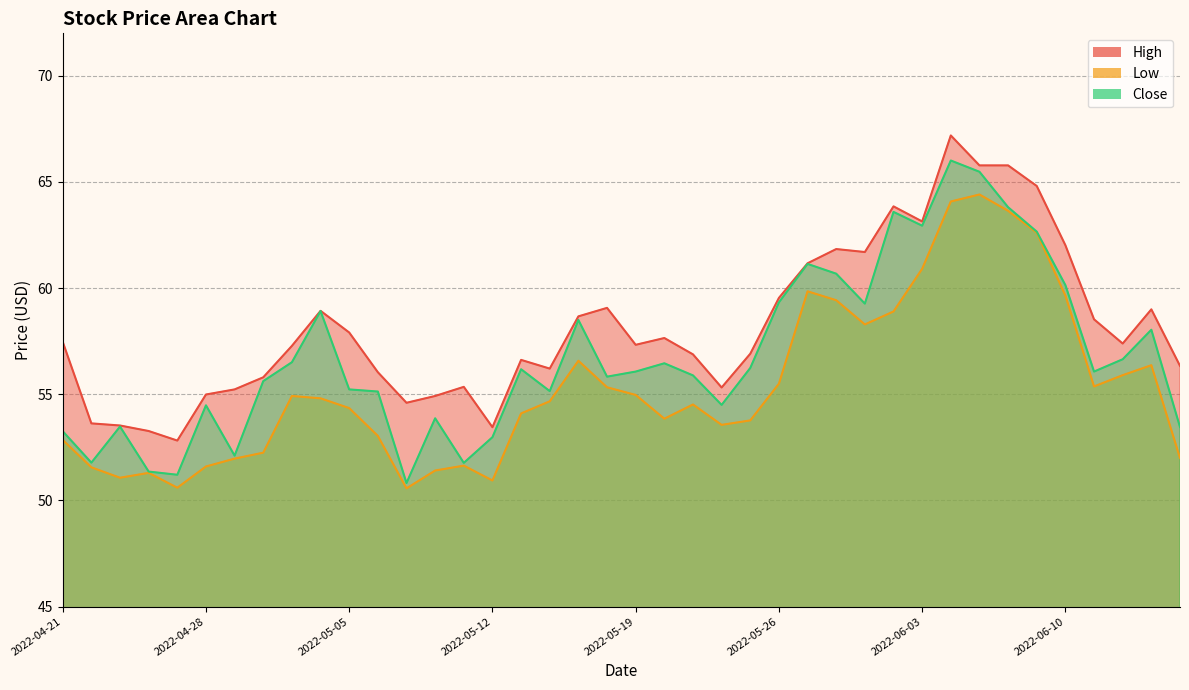

What is the value of the High point at the 26th from the left?

59.5